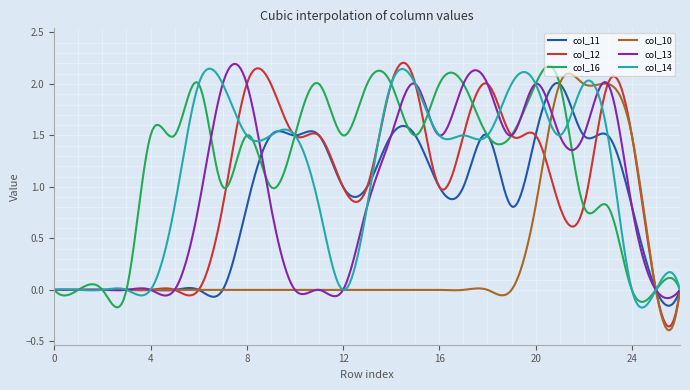

Is this an area chart (filled region under the line)?

No